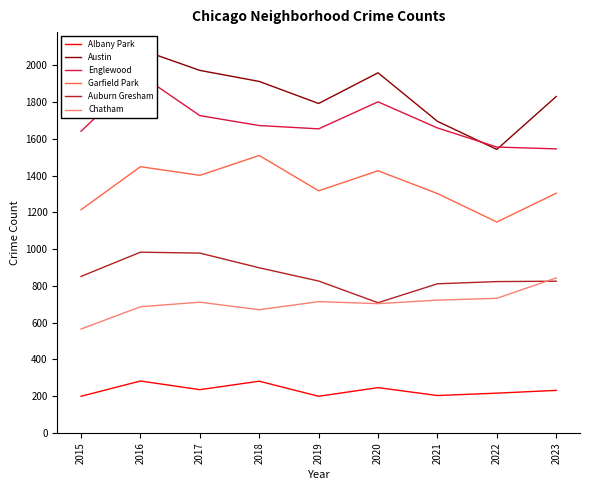

At which label does Auburn Gresham reach its peak?

2016